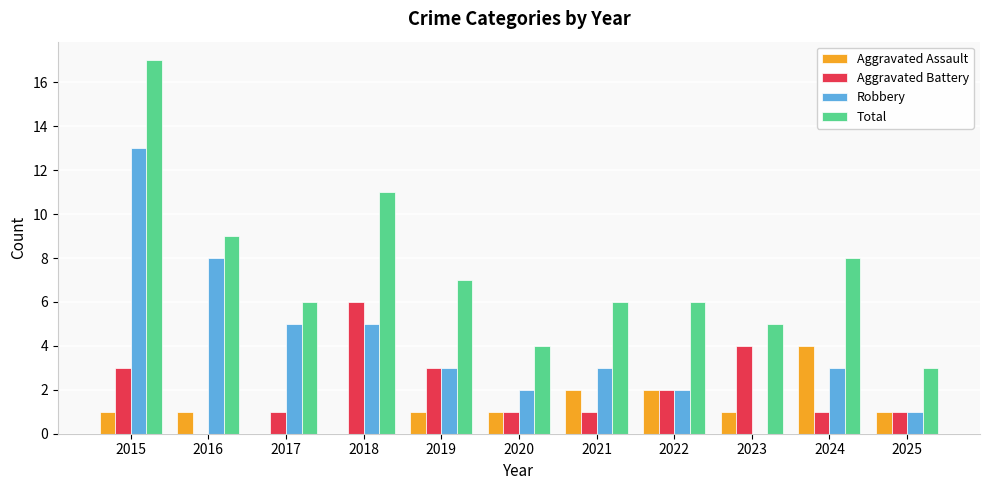

How many categories are shown in the chart?

11